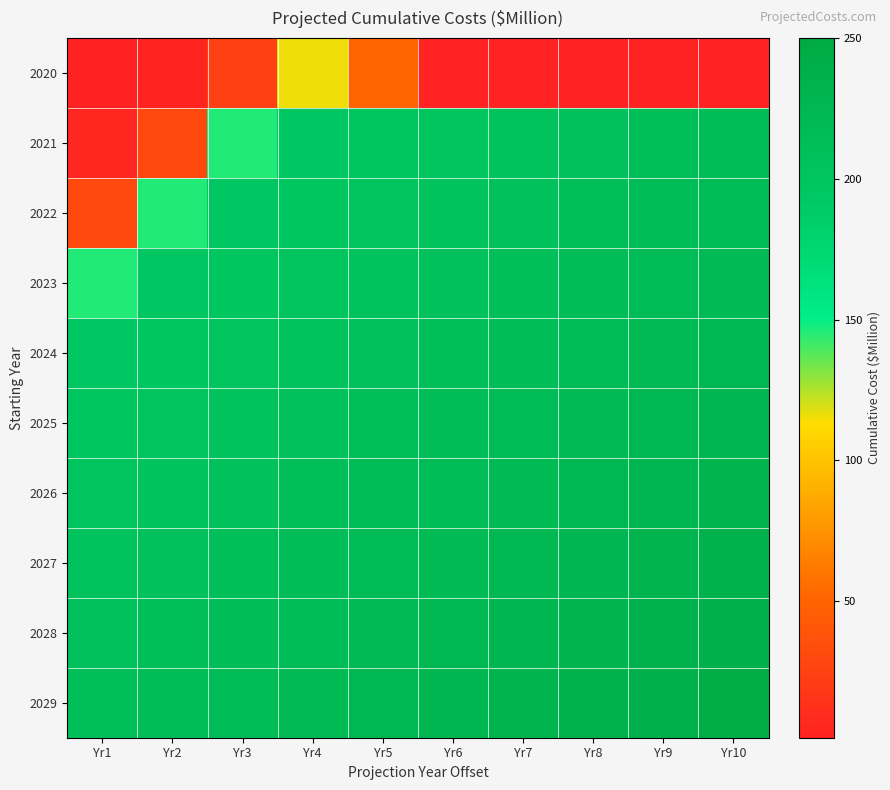

Which label corresponds to the largest value in the chart?

Yr10